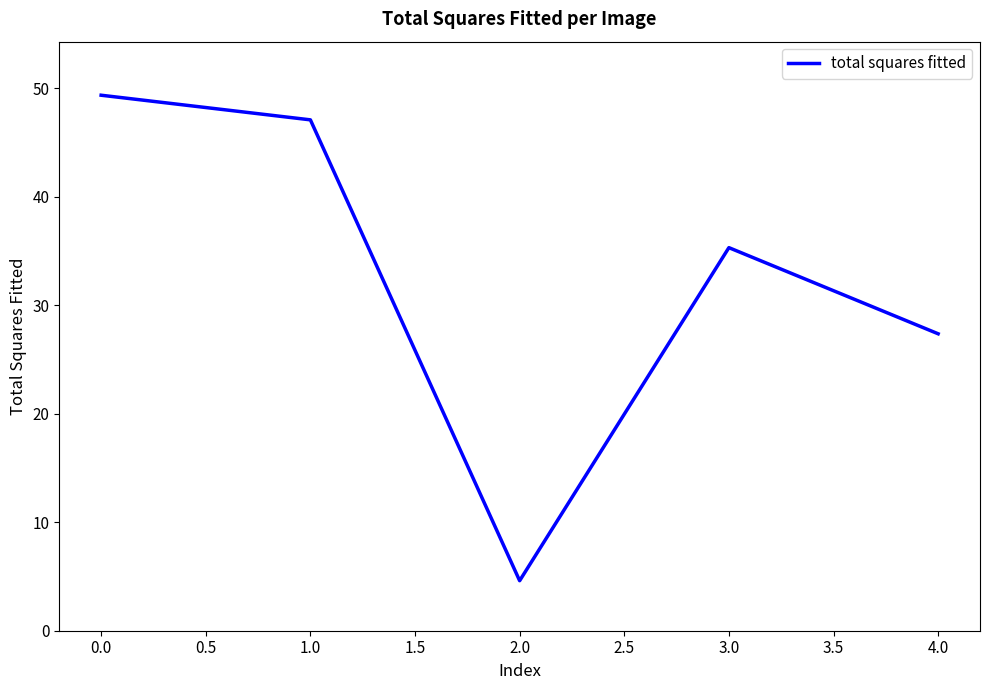

What is the difference between the values at 3.0 and 4.0?

7.9